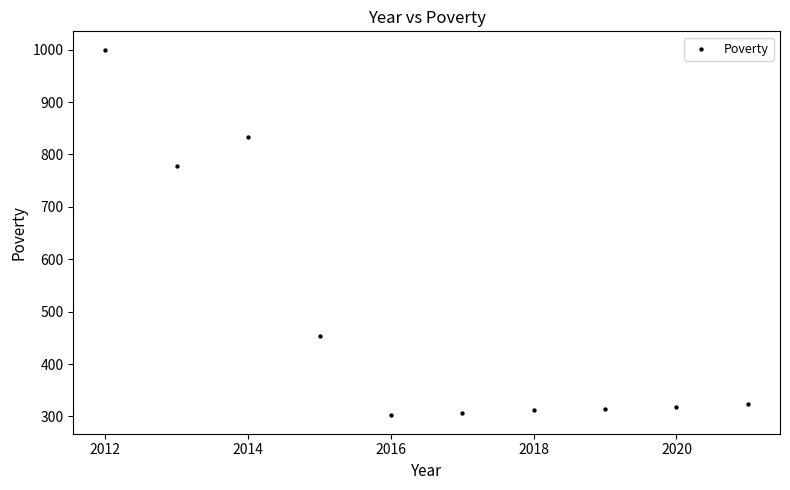

What is the range of Y values (max minus min)?

698